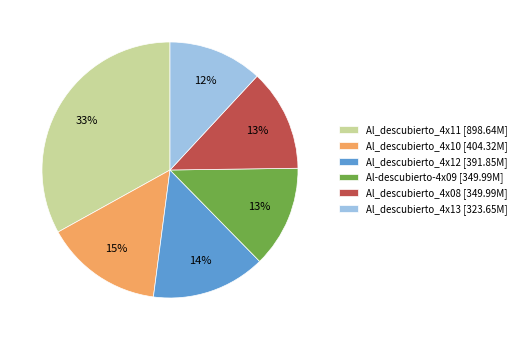

True or false: Al_descubierto_4x10 [404.32M] accounts for 28% of the total.

False